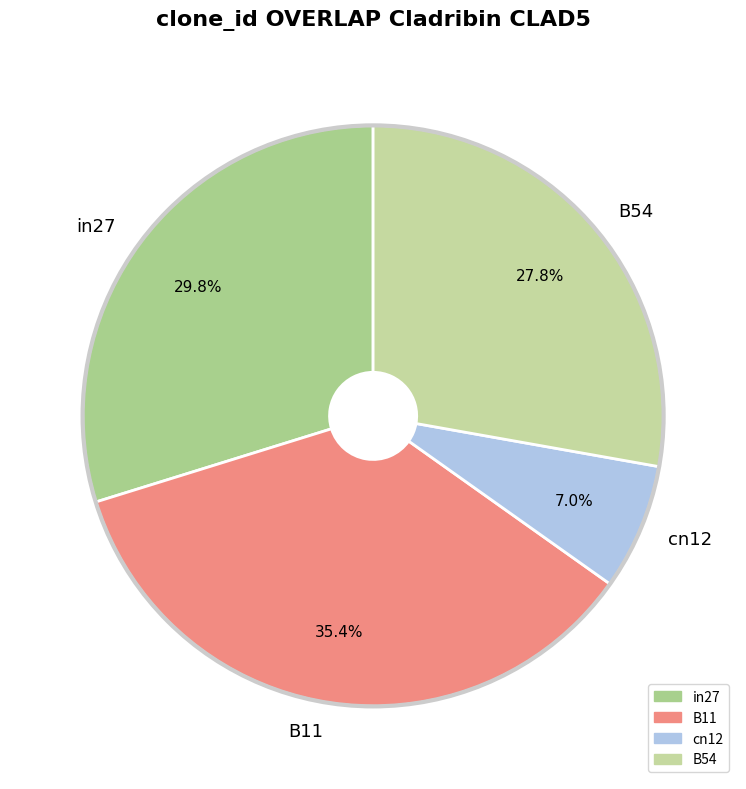

Which category has the smallest portion of the pie?

cn12